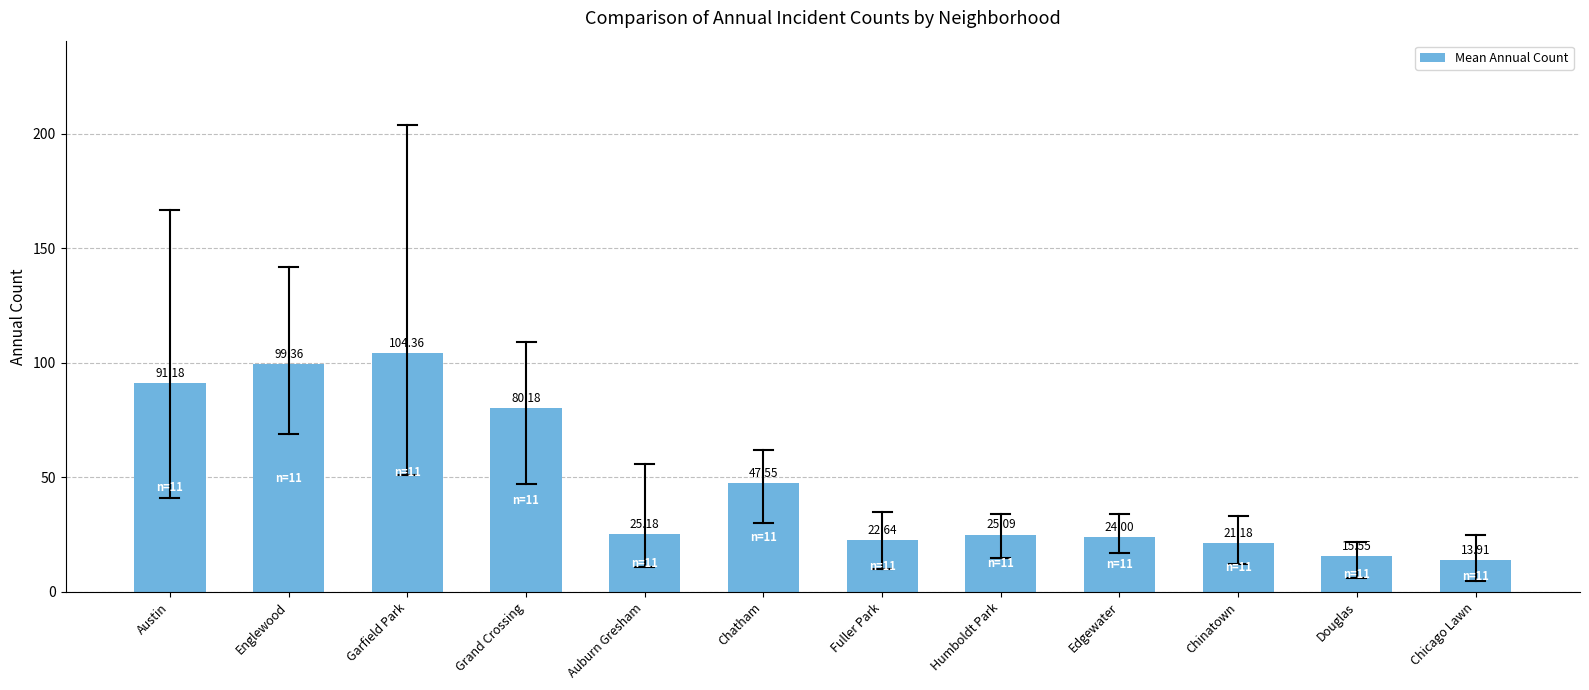

Which label corresponds to the smallest value in the chart?

Chicago Lawn